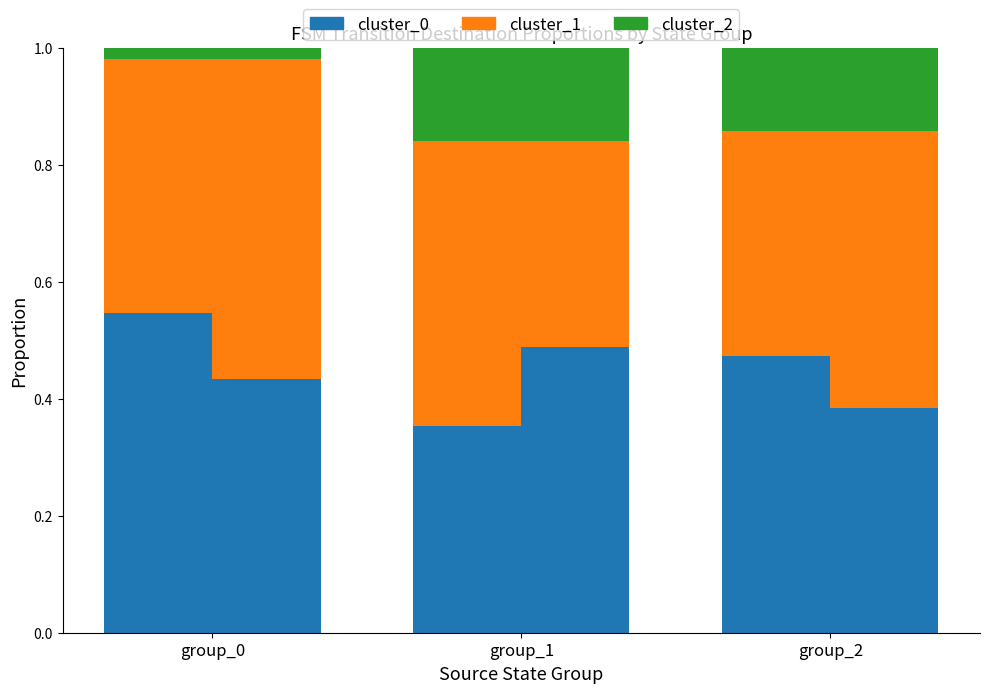

What is the average value of the cluster_0 series?

0.5